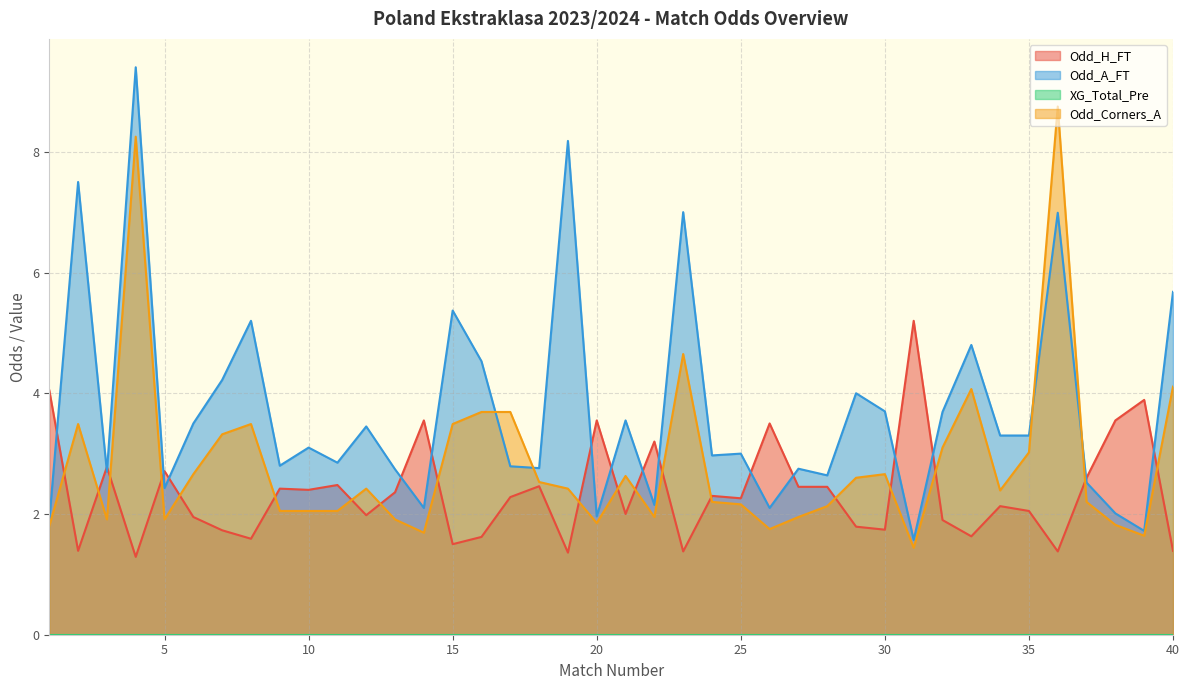

Which series has the widest spread of values?

Odd_A_FT